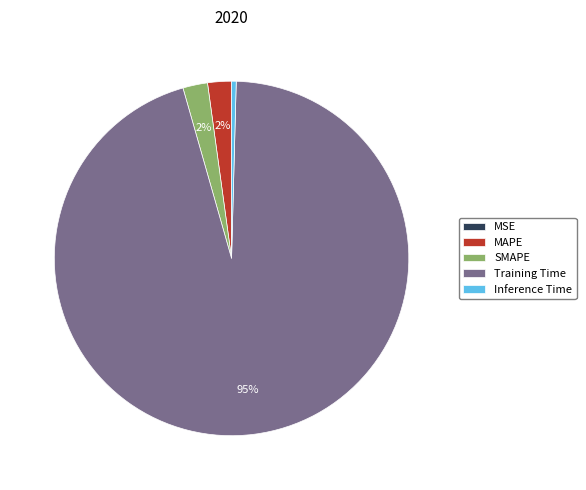

Is there any slice that represents more than half of the pie?

Yes